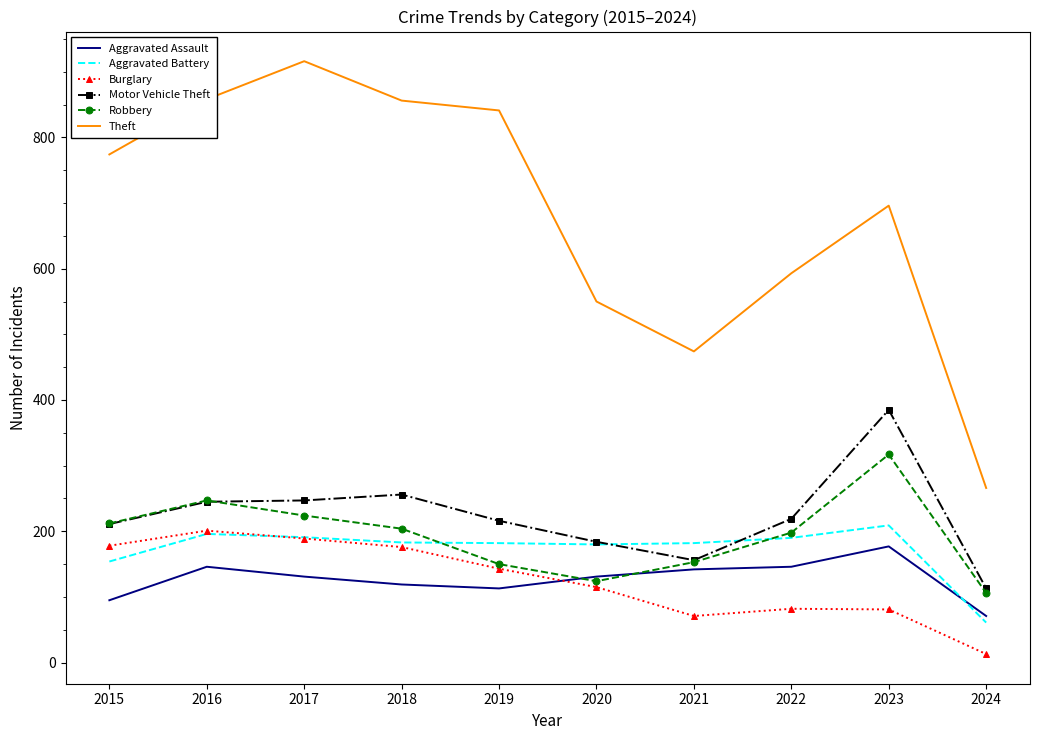

Which series has the largest total across all categories?

Theft